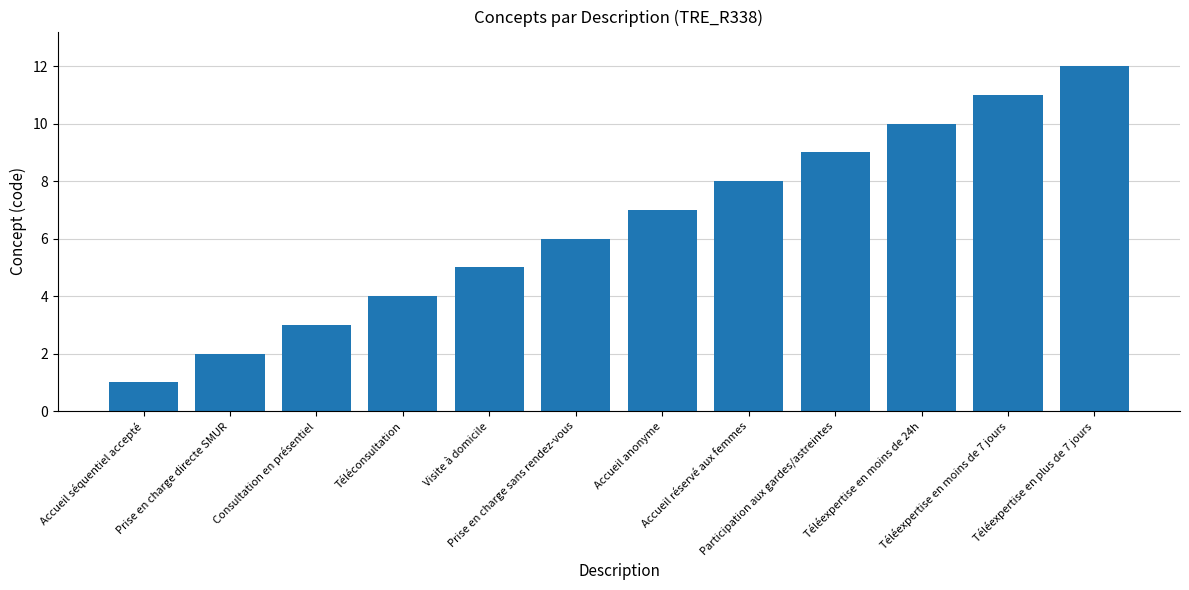

True or false: the data shows 2 at Prise en charge directe SMUR.

True